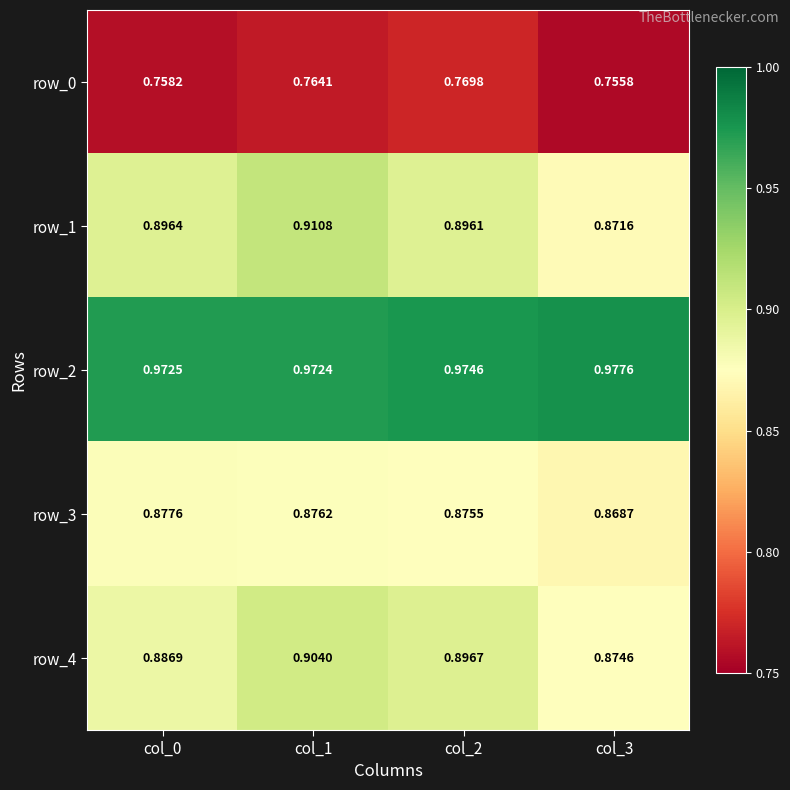

Which series has the widest spread of values?

row_1